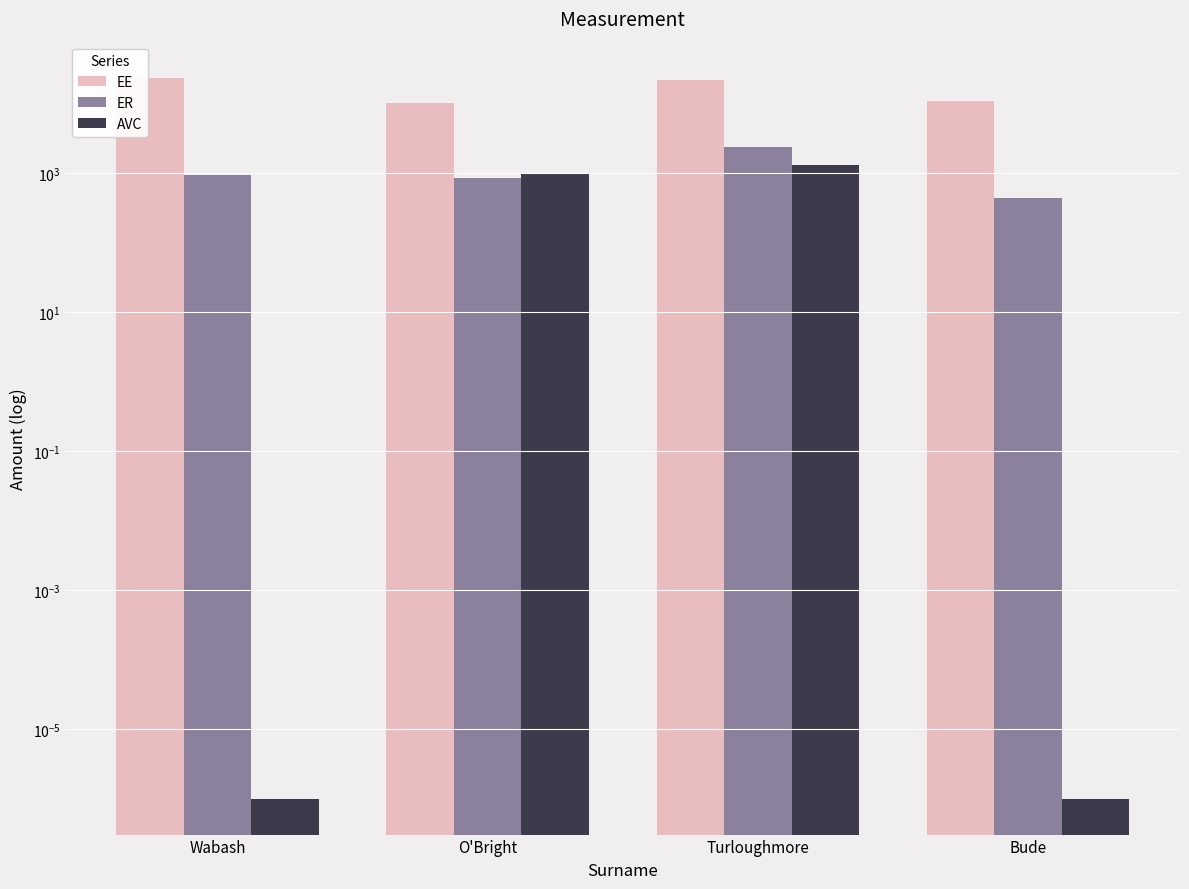

Rank the series at O'Bright from highest to lowest value.

EE, AVC, ER